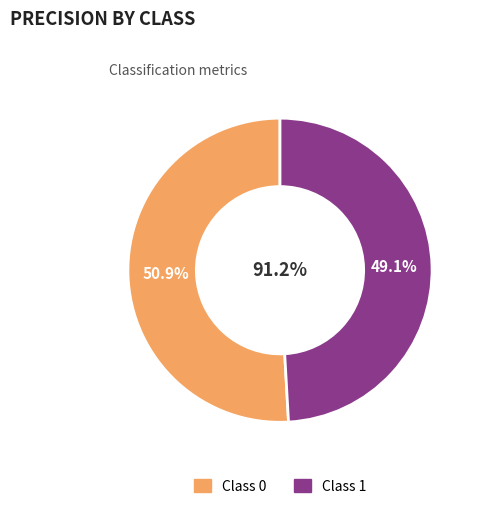

The 0 slice represents 64% of the pie. True or false?

False